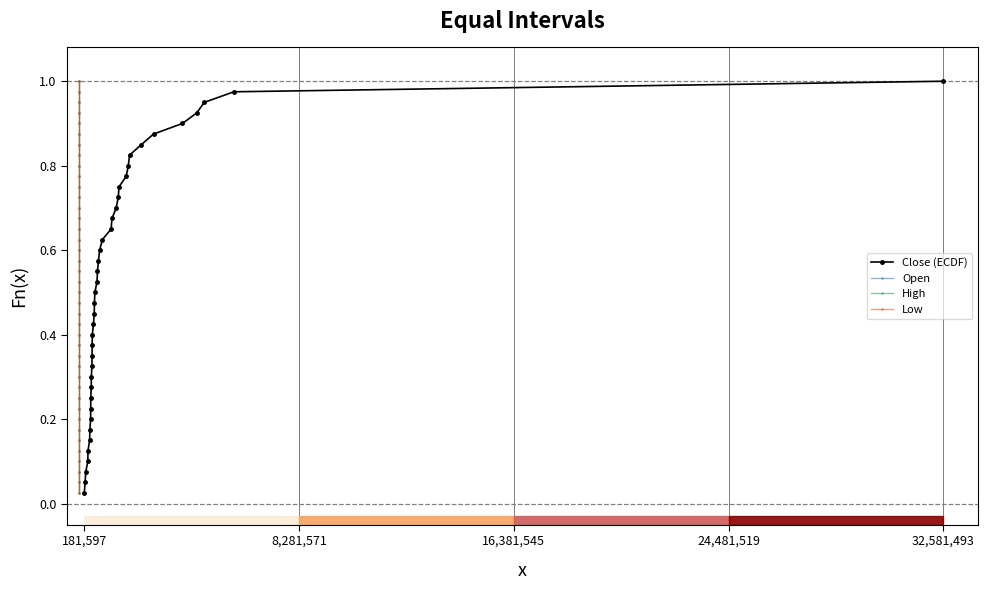

True or false: Low has more than 2 interior local peaks.

False